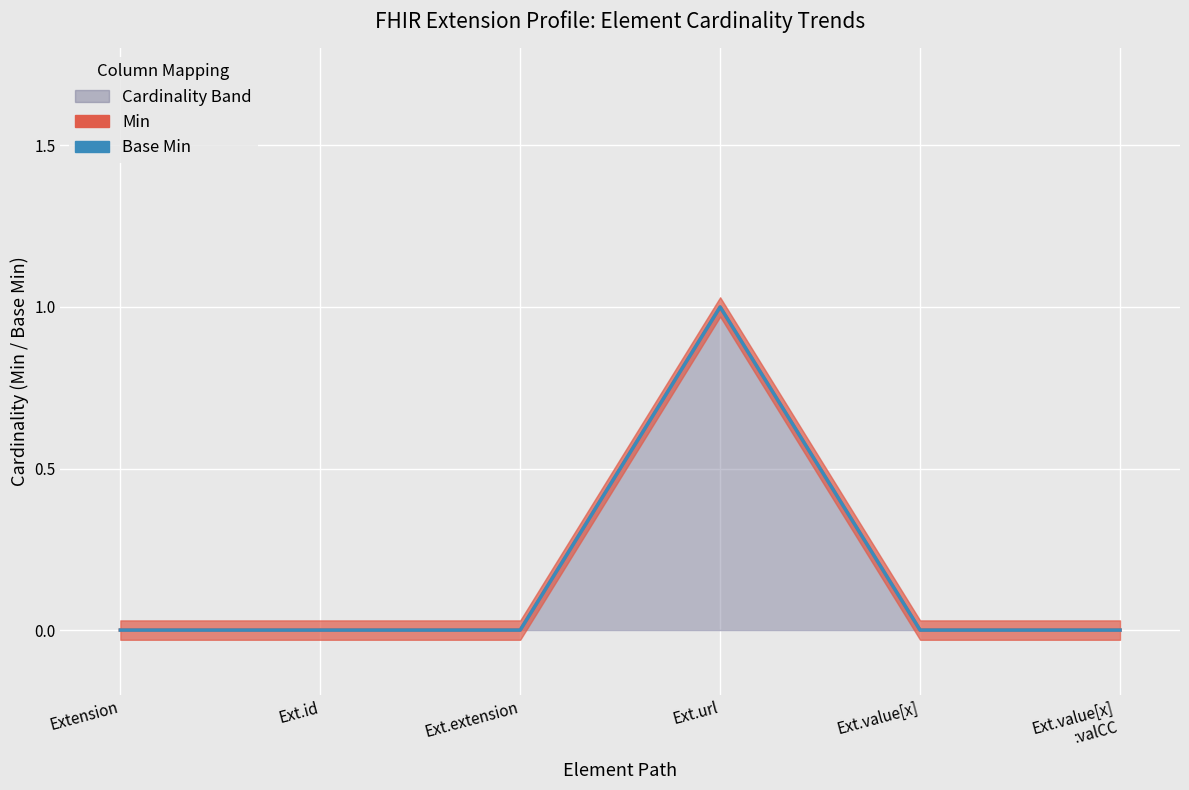

At which category is the sum across all series the highest?

Ext.url